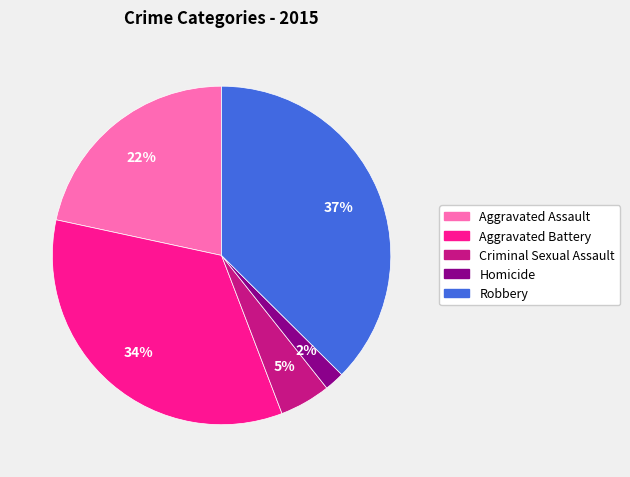

Which category has the smallest portion of the pie?

Homicide